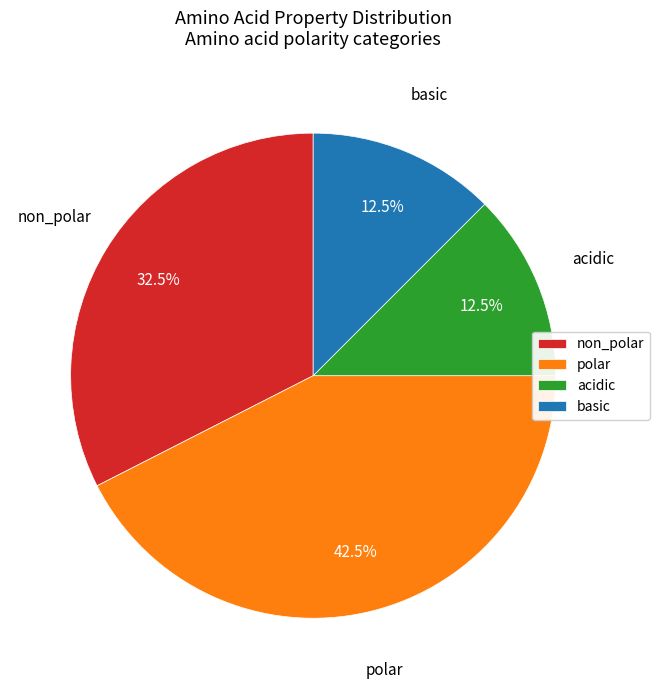

What is the largest slice in the pie chart?

polar